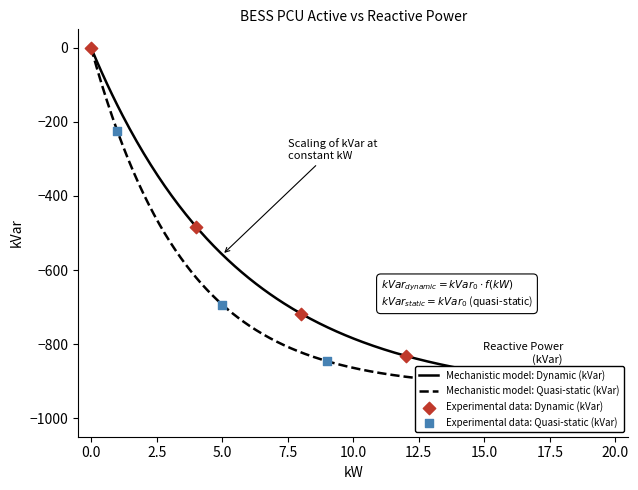

Is the value of kVar at BESS-PCU-15 greater than the value of kW at BESS-PCU-05?

No